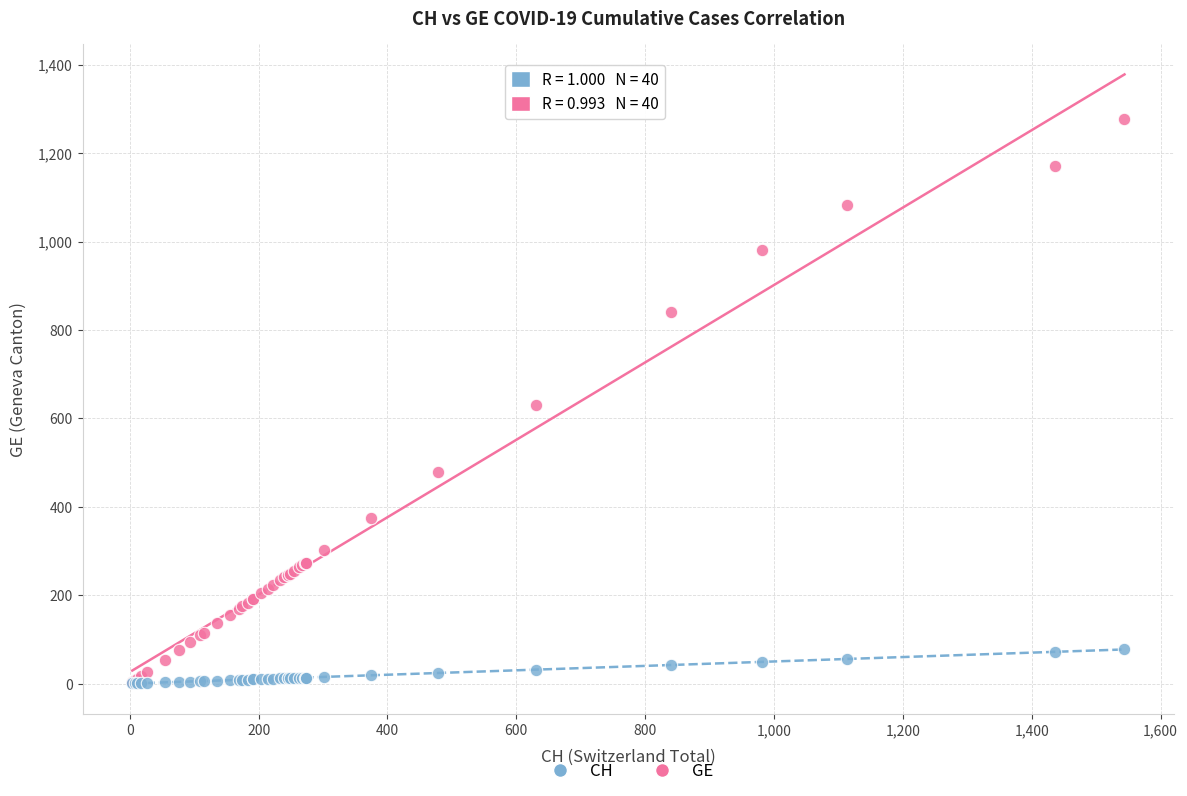

Which series contains the highest Y value?

GE